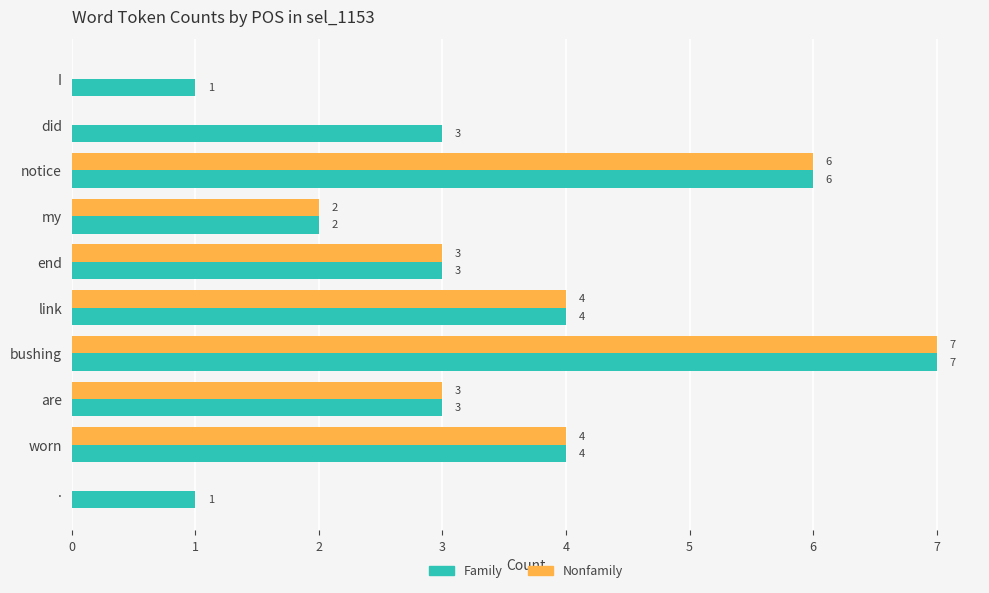

True or false: Nonfamily has a value of 5 at are.

False